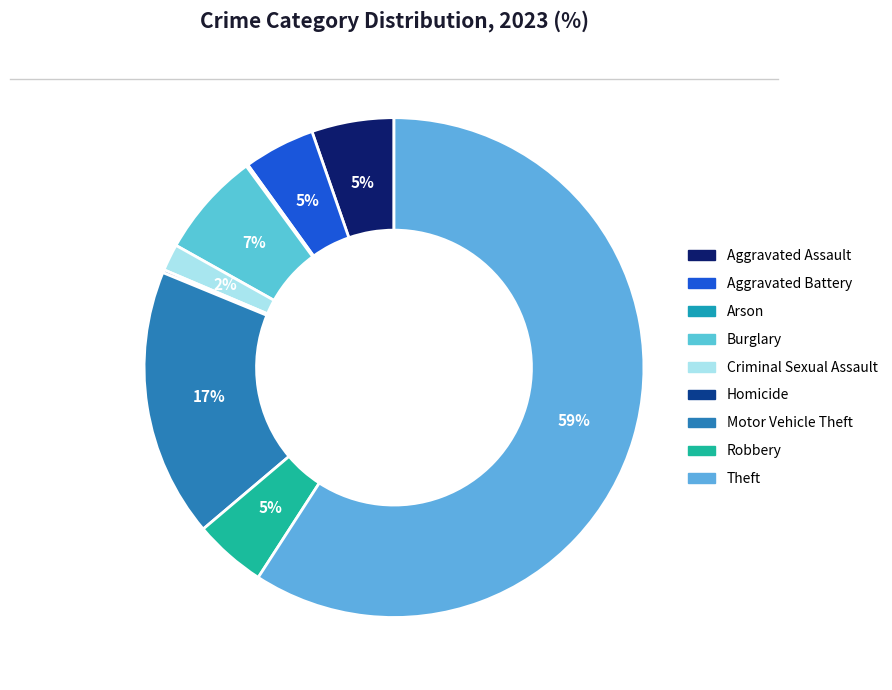

What percentage is the Burglary slice, to the nearest percent?

7%